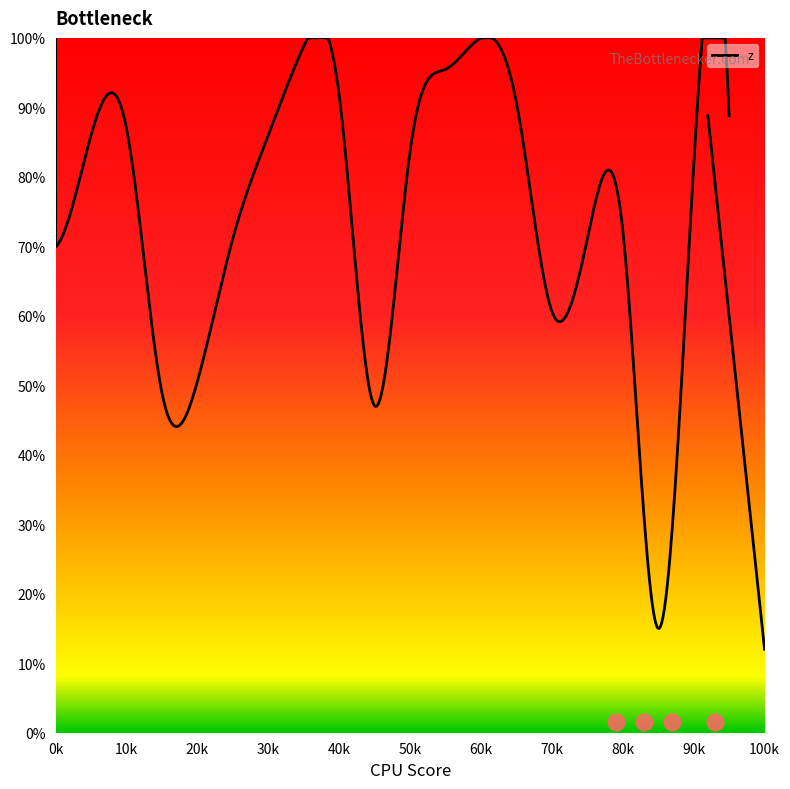

What is the smallest value displayed?

12.0